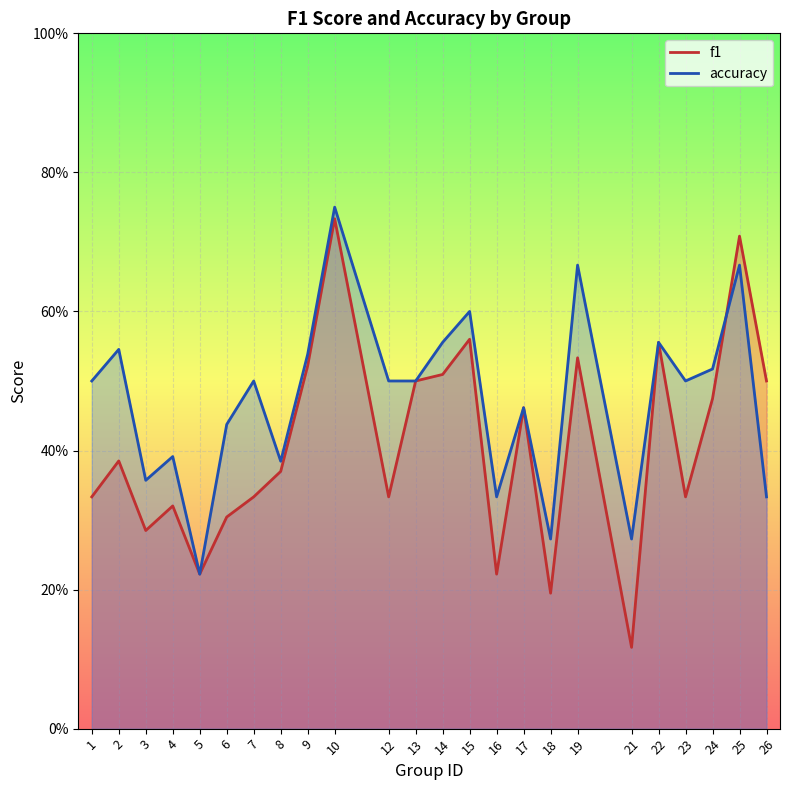

What is the value of the f1 point at the 10th from the left?

0.7